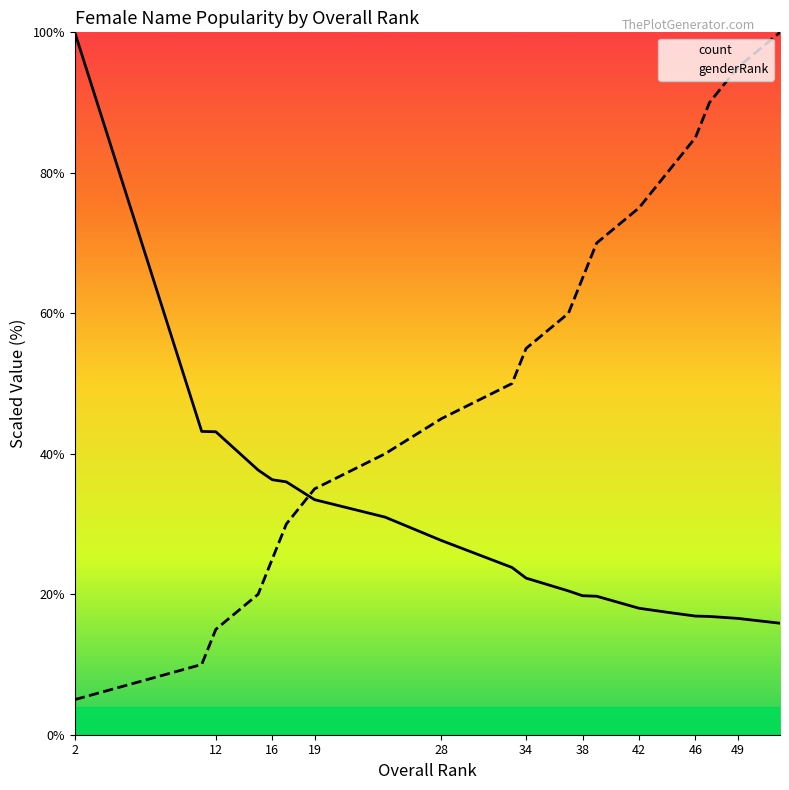

Count the number of data series in this chart.

2